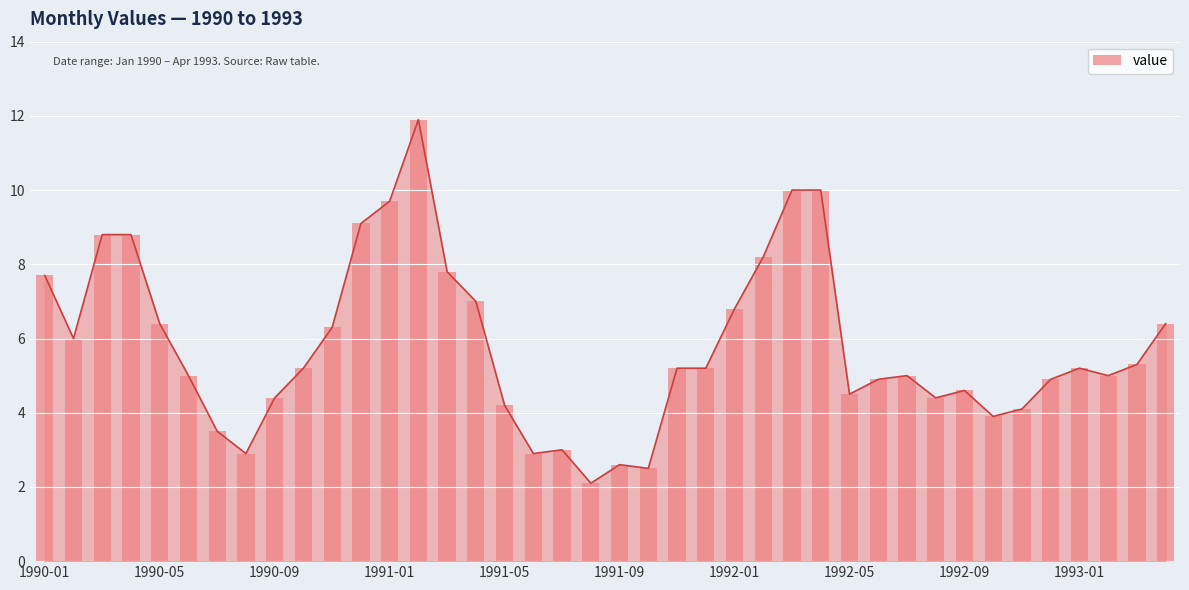

What is the greatest value displayed?

11.9